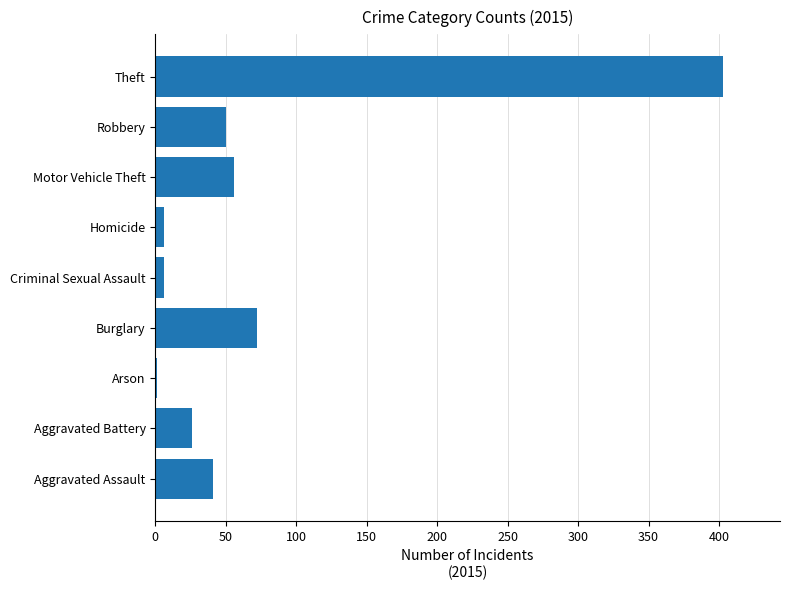

At which label is the value closest to 202?

Burglary